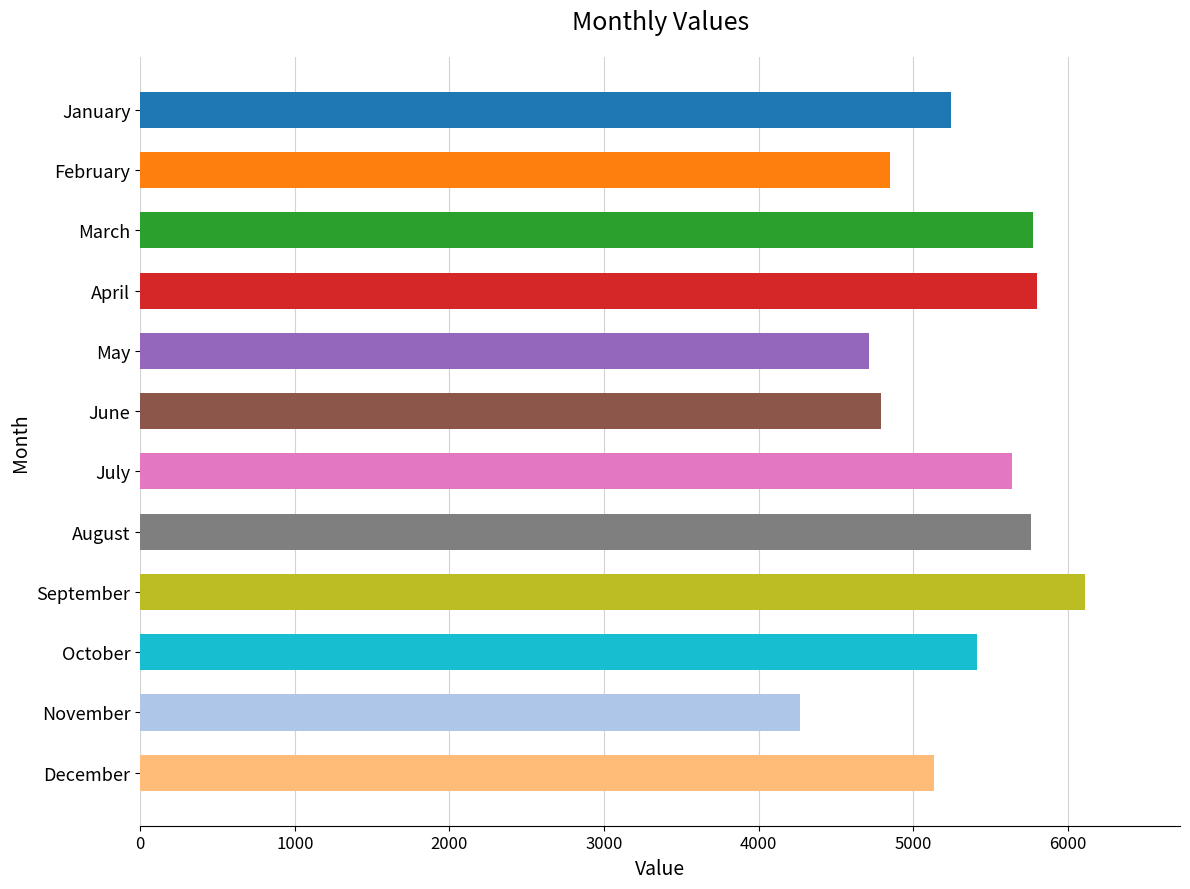

What is the value of the 12th bar from the top?

5138.1